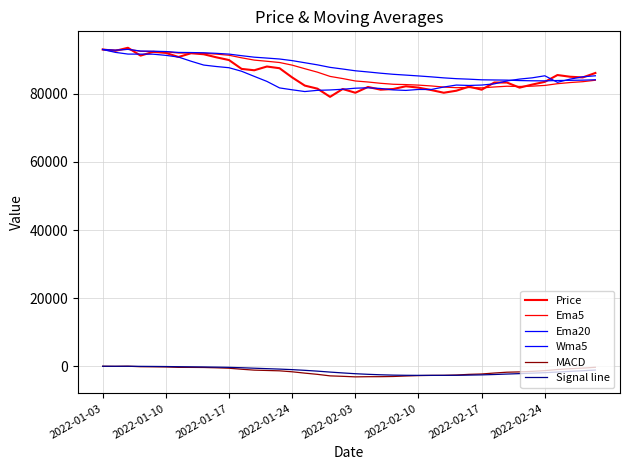

Does the chart have visible grid lines?

Yes